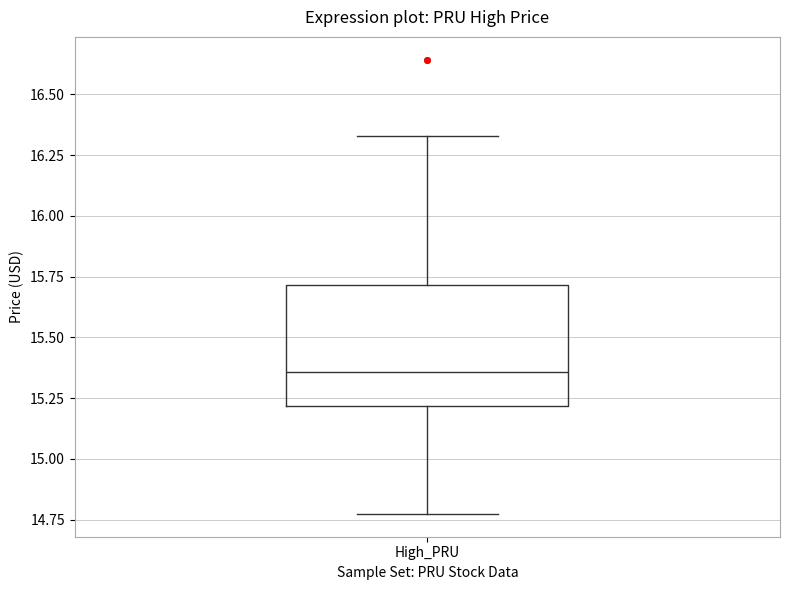

Transcribe this box plot: give where the median line is, the range the box spans, and where the two whiskers end, as read against the y-axis. The values are not printed on the chart, so give them approximately, as read against the axis.

median 15.35, box 15.20 to 15.70, whiskers 14.75 to 16.35